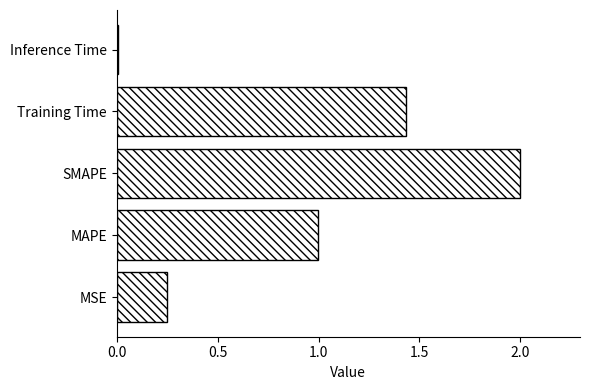

What is the sum of all values?

4.7